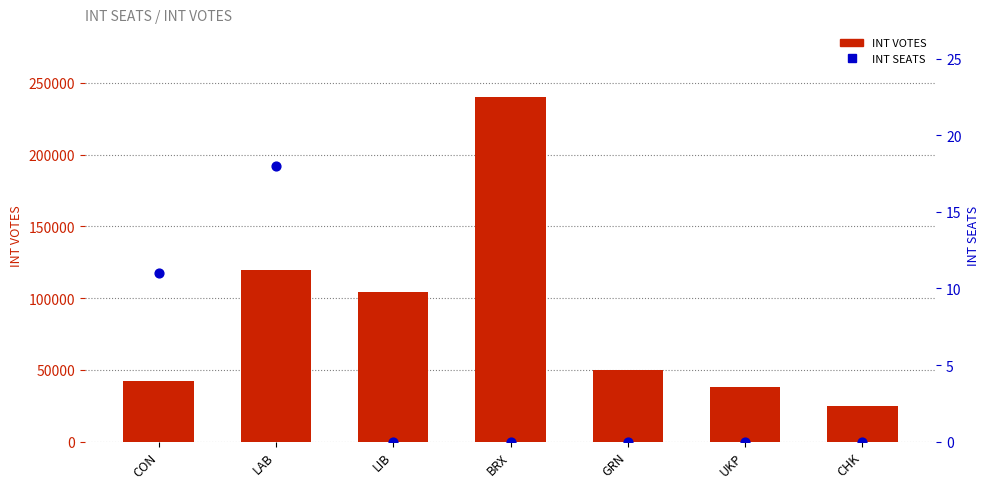

What are all the series names shown in the legend?

INT VOTES, INT SEATS